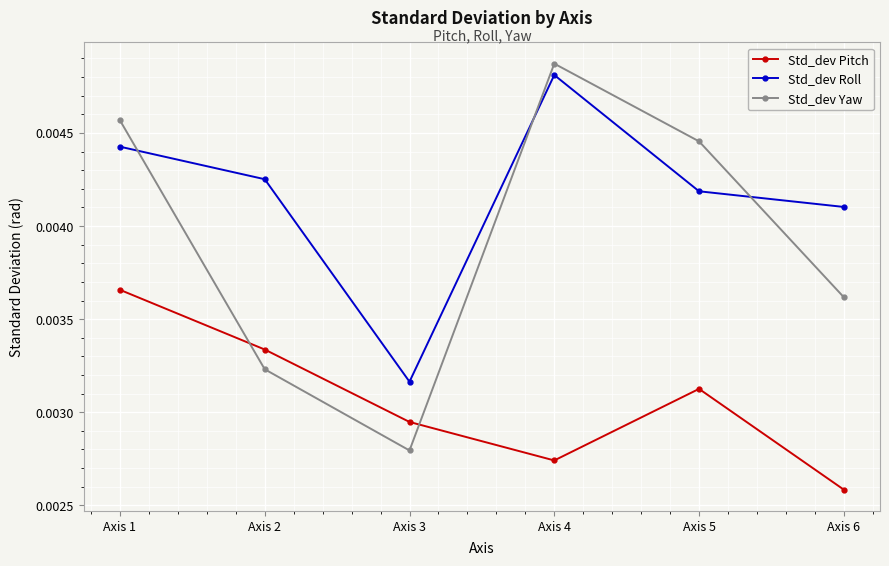

True or false: Std_dev Roll and Std_dev Pitch cross at least once.

False